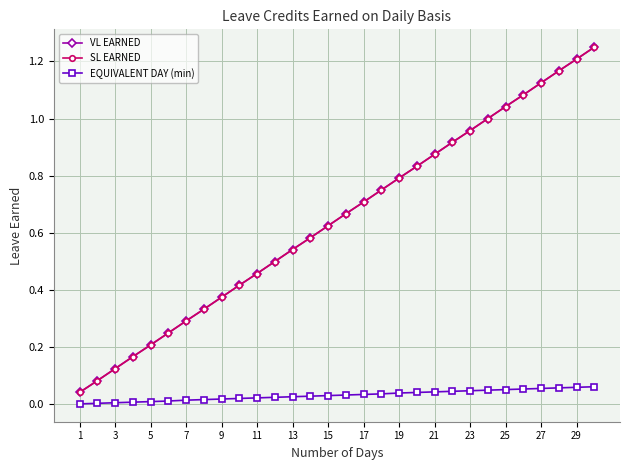

Does the chart have visible grid lines?

Yes